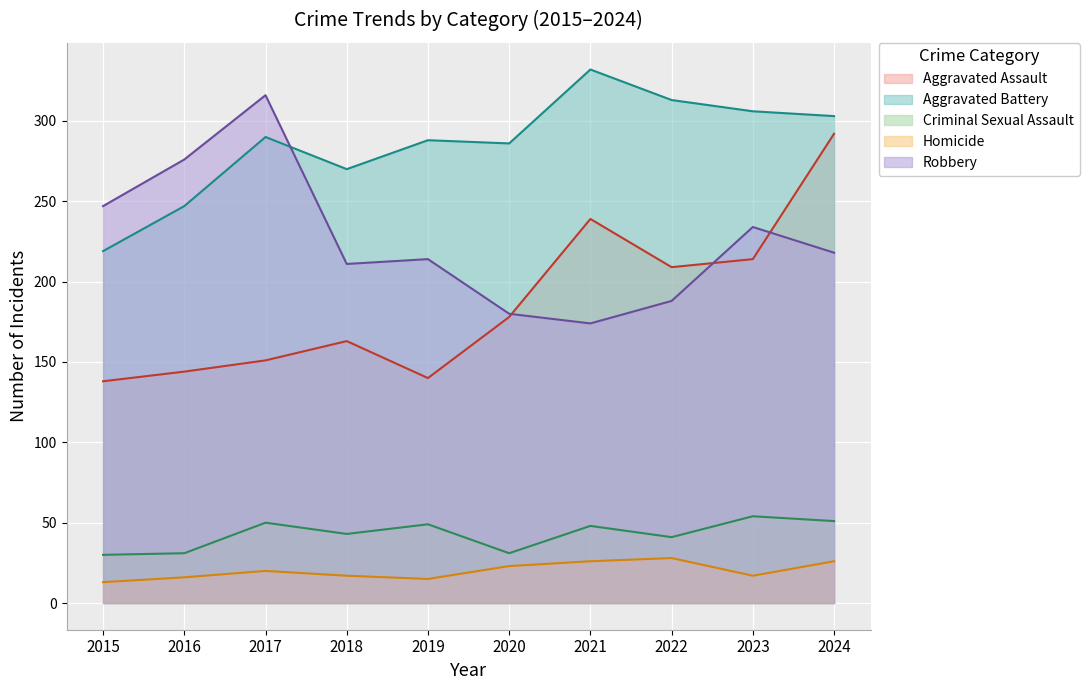

Reading left to right, extract all data points from this chart.

Aggravated Assault: 2015=138	2016=144	2017=151	2018=163	2019=140	2020=178	2021=239	2022=209	2023=214	2024=292
Aggravated Battery: 2015=219	2016=247	2017=290	2018=270	2019=288	2020=286	2021=332	2022=313	2023=306	2024=303
Criminal Sexual Assault: 2015=30	2016=31	2017=50	2018=43	2019=49	2020=31	2021=48	2022=41	2023=54	2024=51
Homicide: 2015=13	2016=16	2017=20	2018=17	2019=15	2020=23	2021=26	2022=28	2023=17	2024=26
Robbery: 2015=247	2016=276	2017=316	2018=211	2019=214	2020=180	2021=174	2022=188	2023=234	2024=218